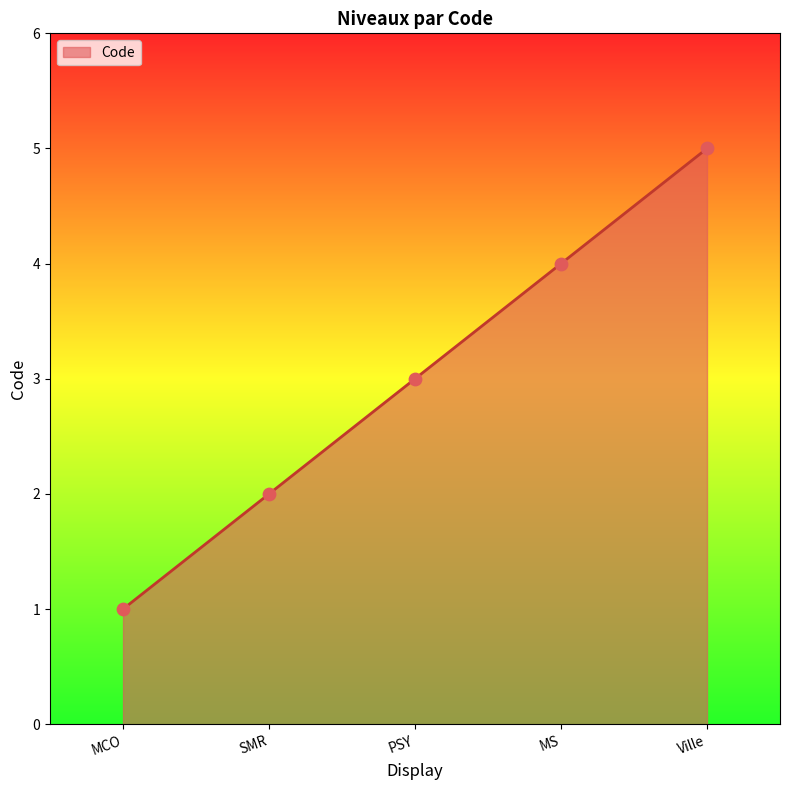

Between MS and MCO, which is larger?

MS